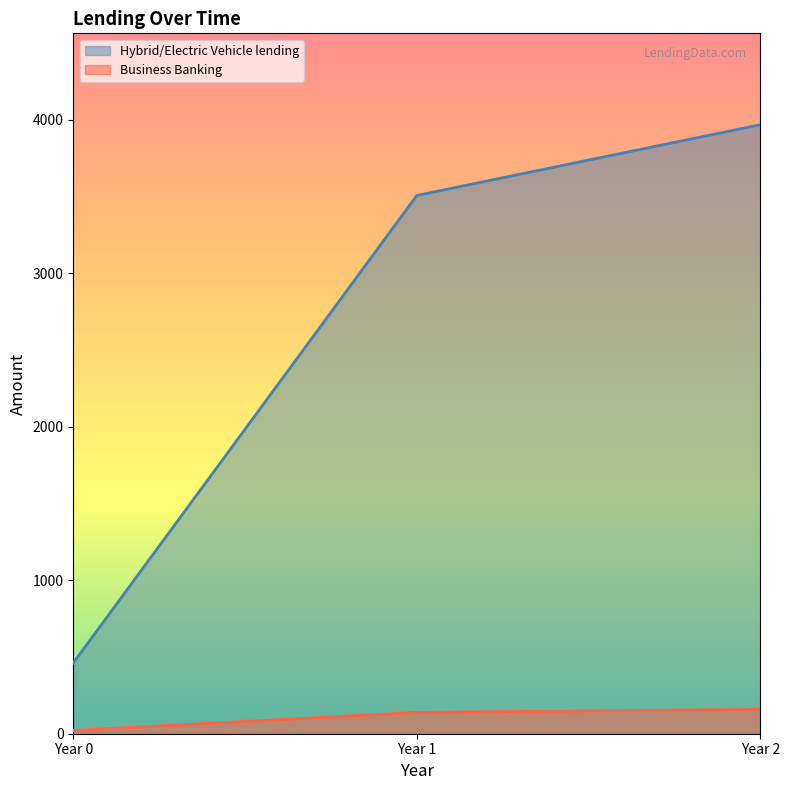

Does the chart display data point markers on the line(s)?

No